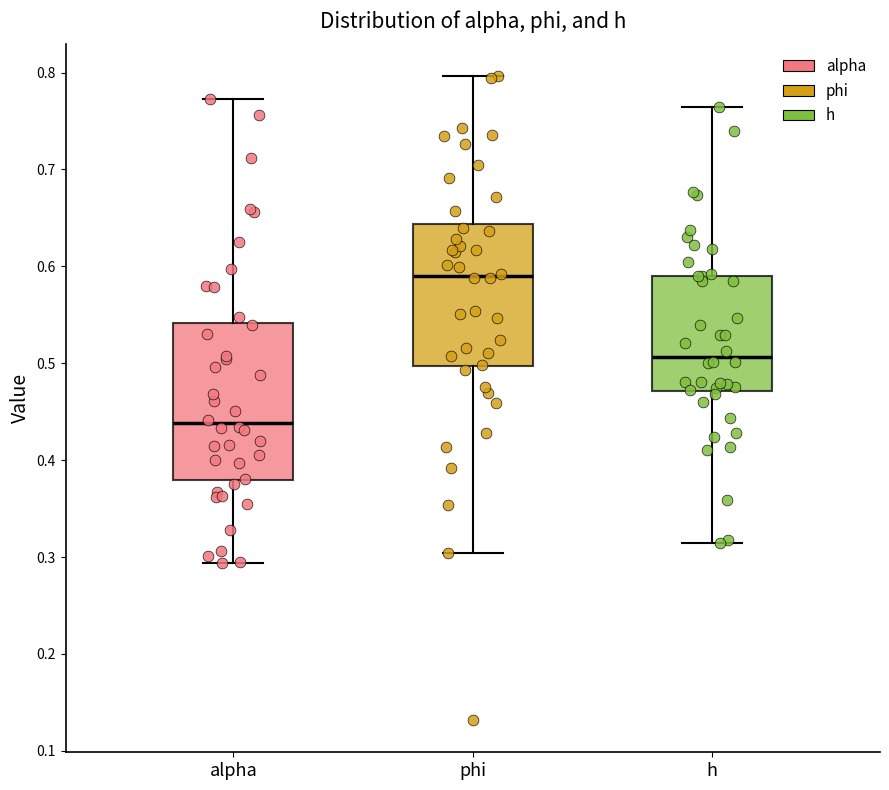

Which box's median line is the lowest?

alpha